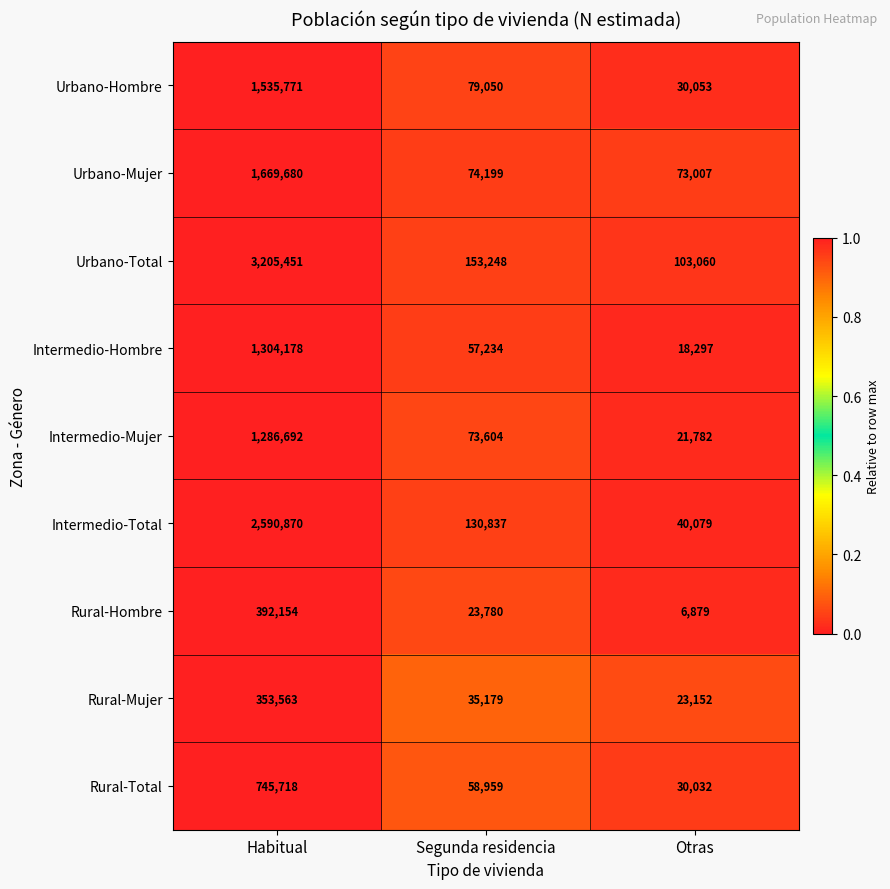

What is the difference between the maximum and minimum values in the Rural-Mujer series?

330411